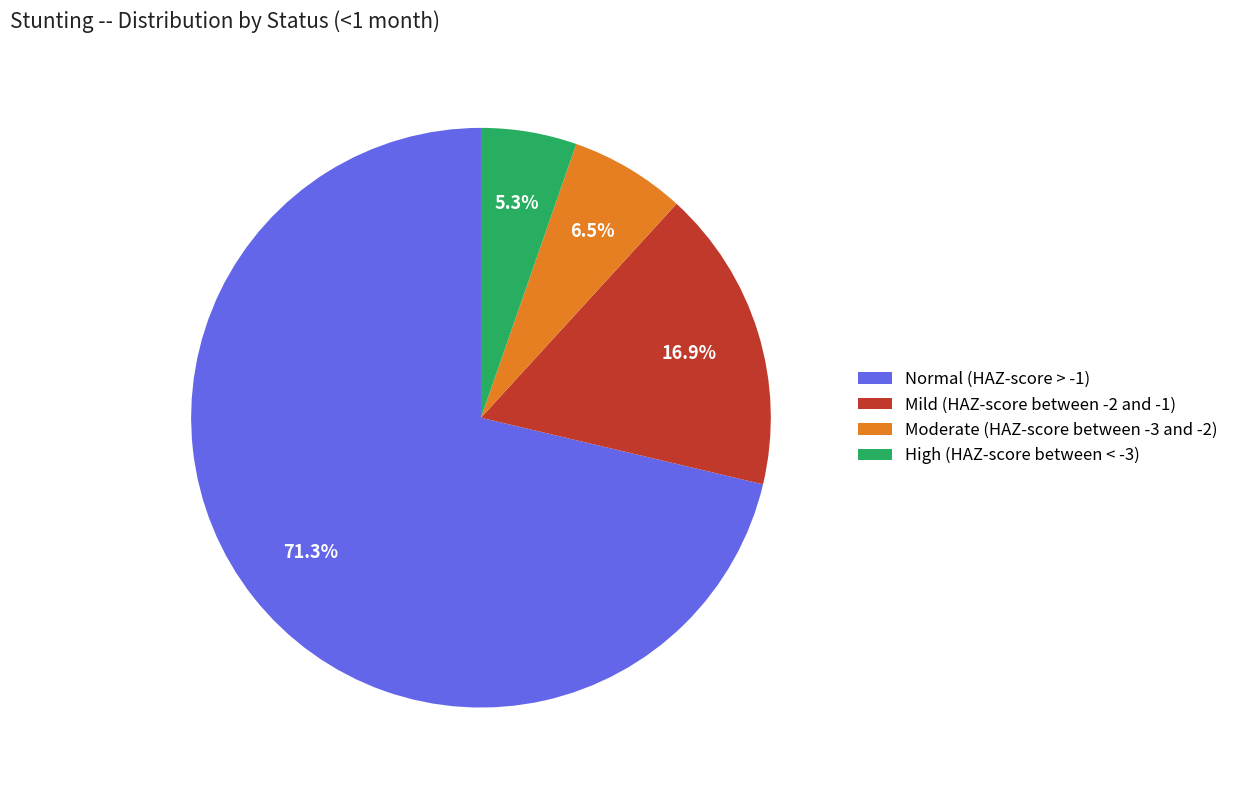

Rank the categories by value from lowest to highest.

High (HAZ-score between < -3), Moderate (HAZ-score between -3 and -2), Mild (HAZ-score between -2 and -1), Normal (HAZ-score > -1)